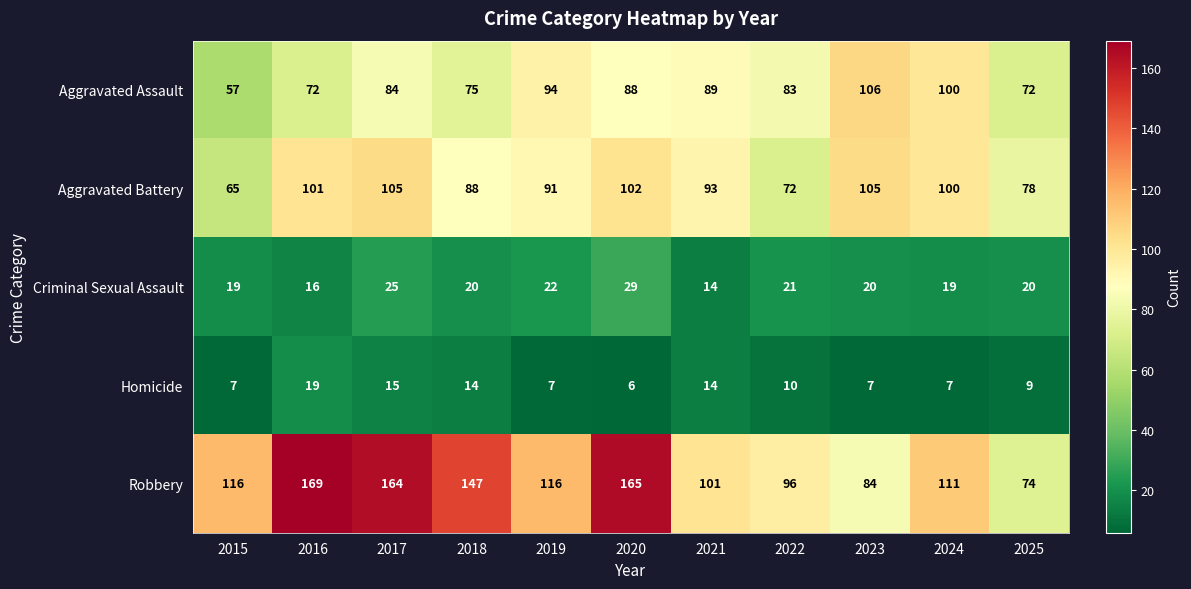

At which label does Robbery reach its peak?

2016